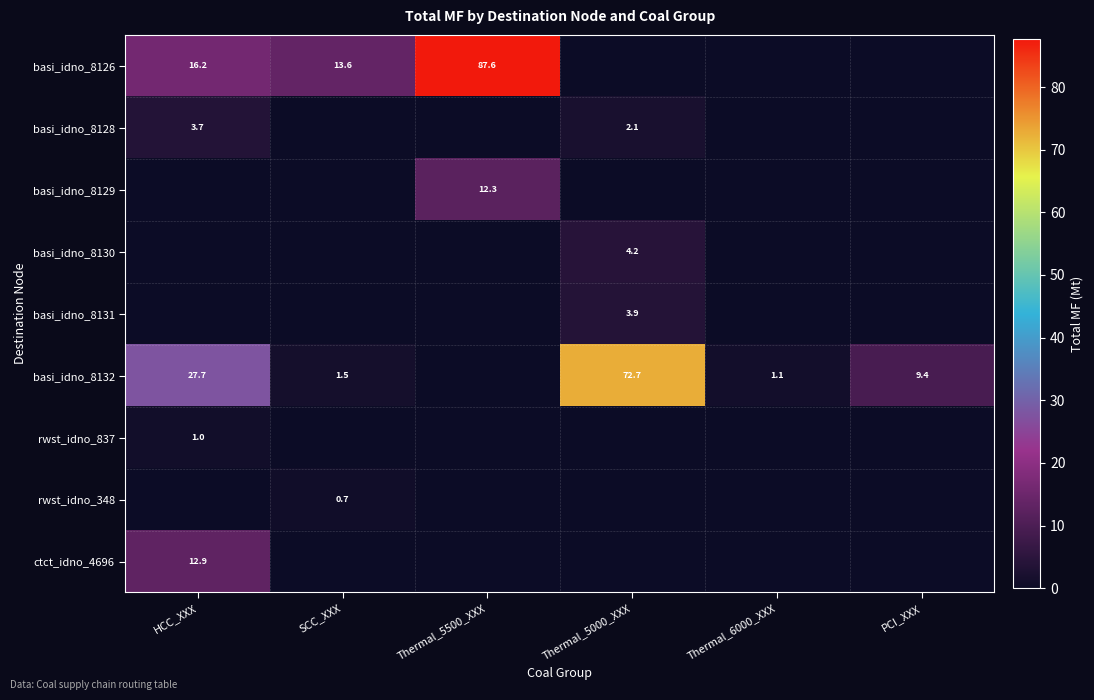

Is it true that basi_idno_8128 equals 3.7 at HCC_XXX?

True